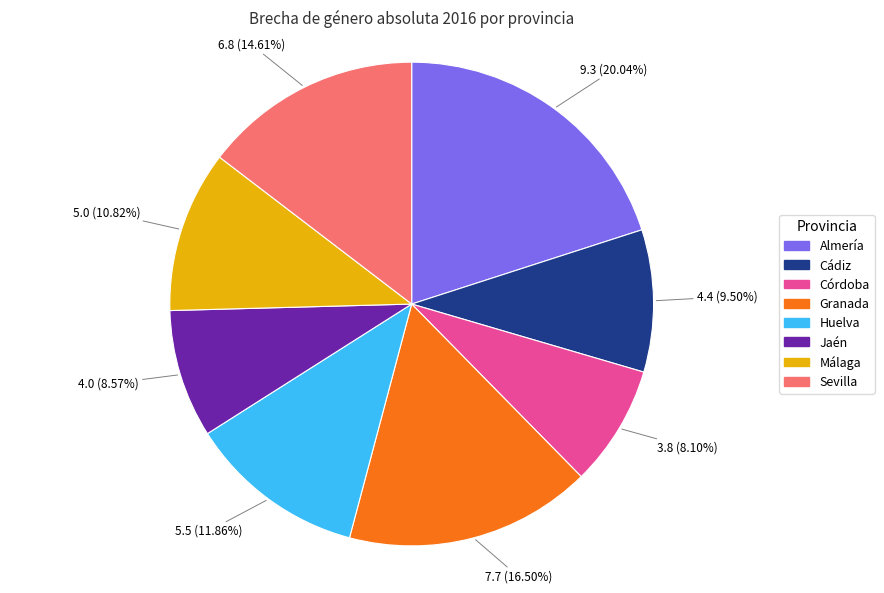

Does Huelva represent more than half of the total?

No